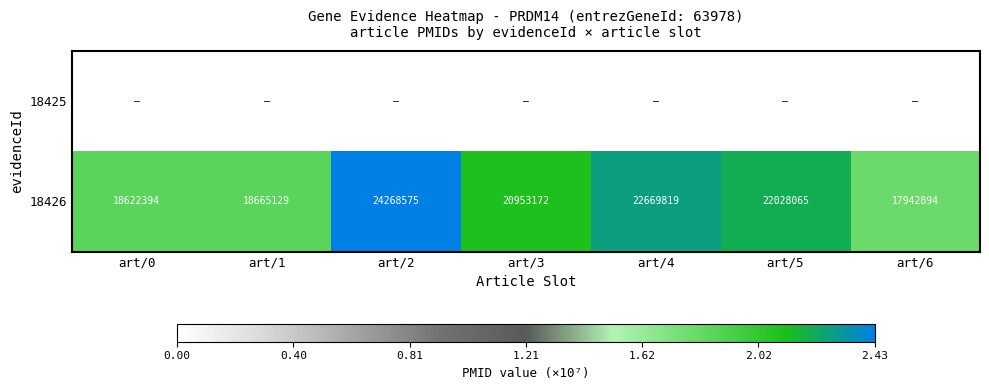

The value of 18426 at art/4 is 22669819. True or false?

True